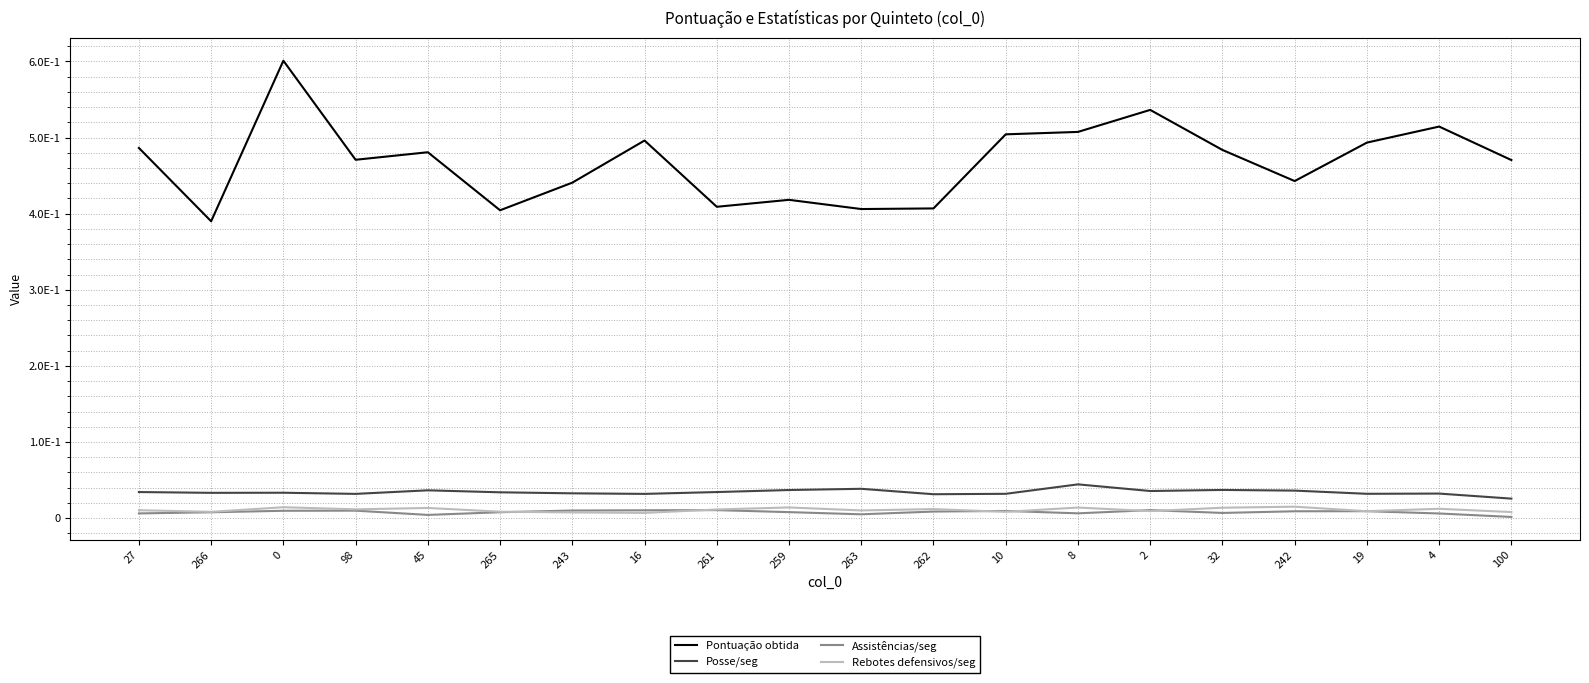

What are all the series names shown in the legend?

Pontuação obtida, Posse/seg, Assistências/seg, Rebotes defensivos/seg